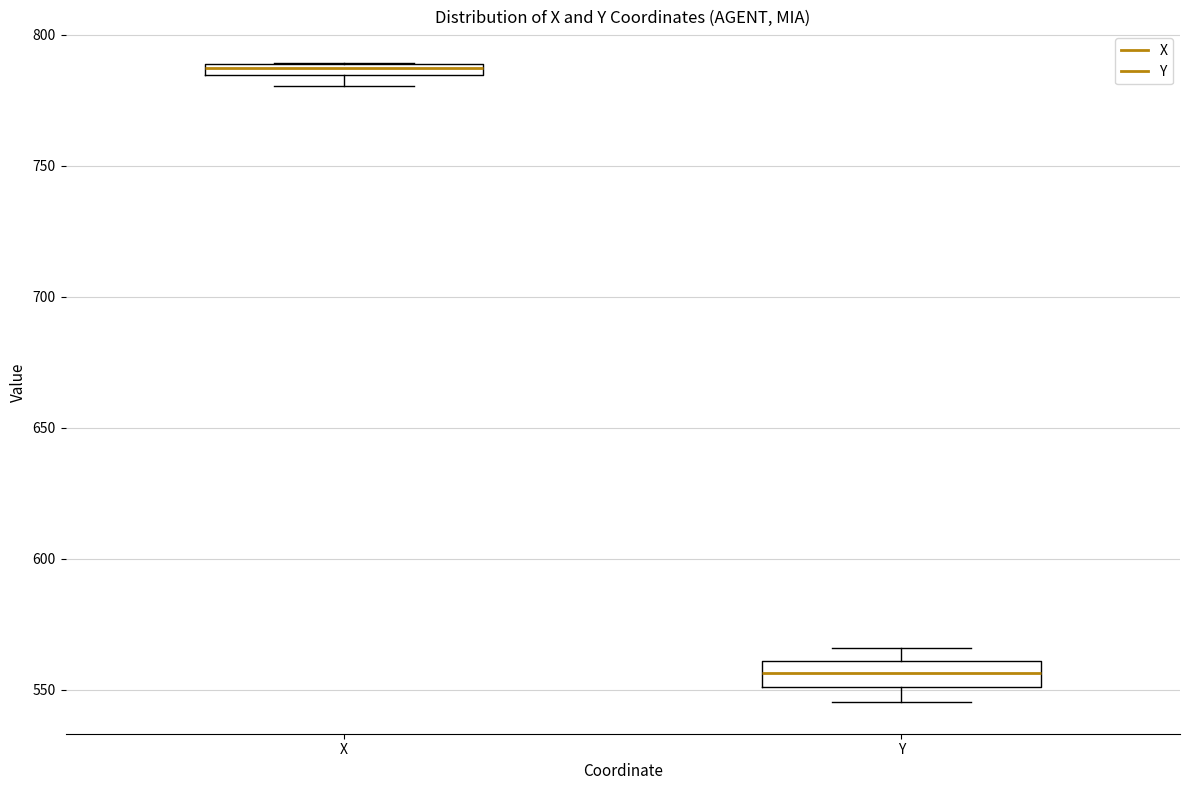

Which box's median line is the highest?

X